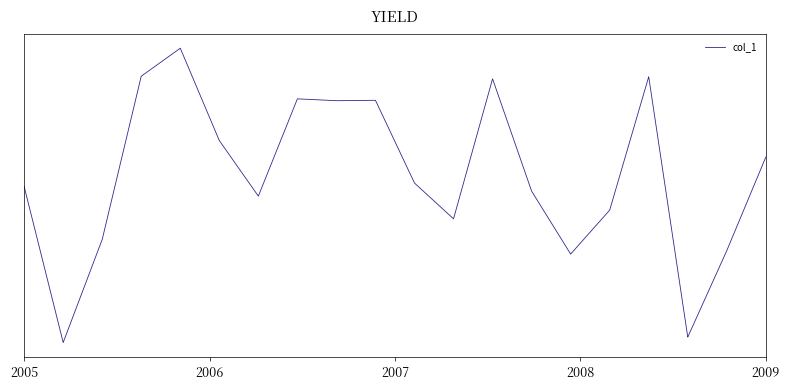

What is the difference between the second highest and second lowest values?

16156573272802179072